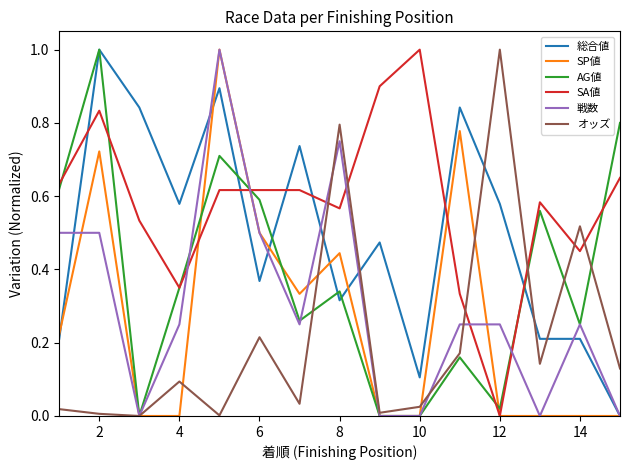

True or false: オッズ and SA値 intersect in this chart.

True